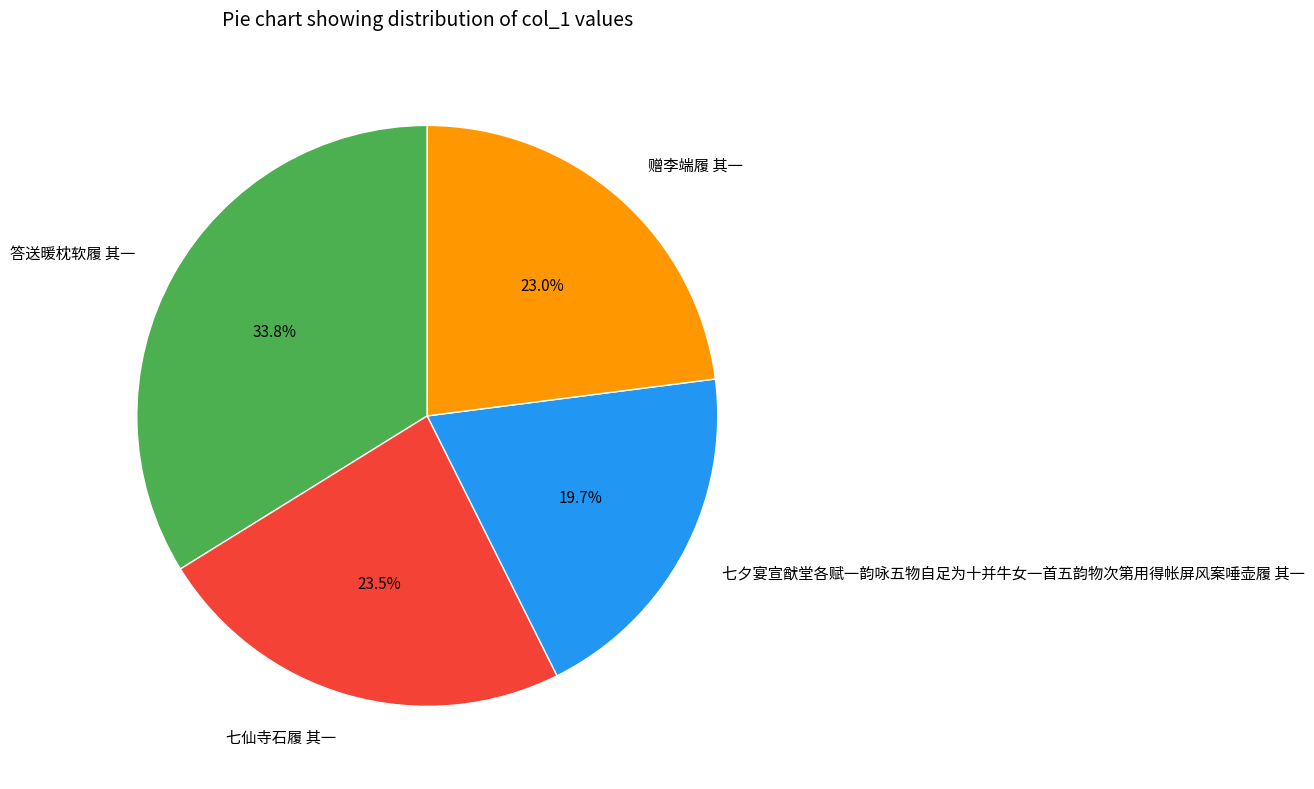

How many segments does this pie chart have?

4